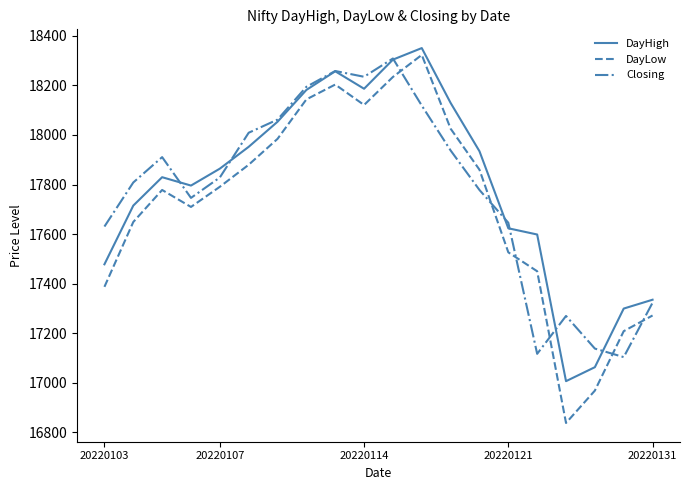

Which series has the largest range (max minus min)?

DayLow